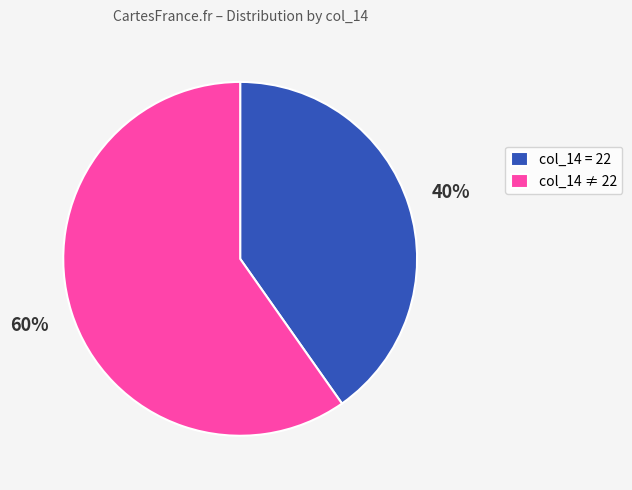

How many slices are in this pie chart?

2